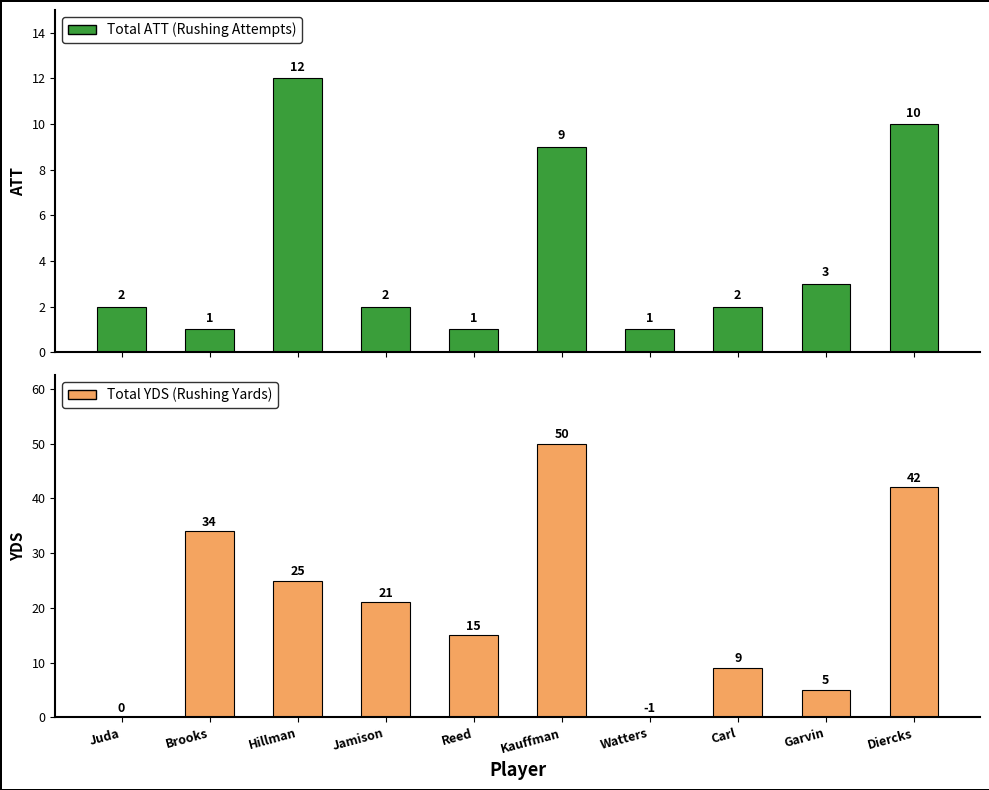

Reading left to right, list all the values displayed in this chart.

Total ATT (Rushing Attempts): Juda=2	Brooks=1	Hillman=12	Jamison=2	Reed=1	Kauffman=9	Watters=1	Carl=2	Garvin=3	Diercks=10
Total YDS (Rushing Yards): Juda=0	Brooks=34	Hillman=25	Jamison=21	Reed=15	Kauffman=50	Watters=0	Carl=9	Garvin=5	Diercks=42